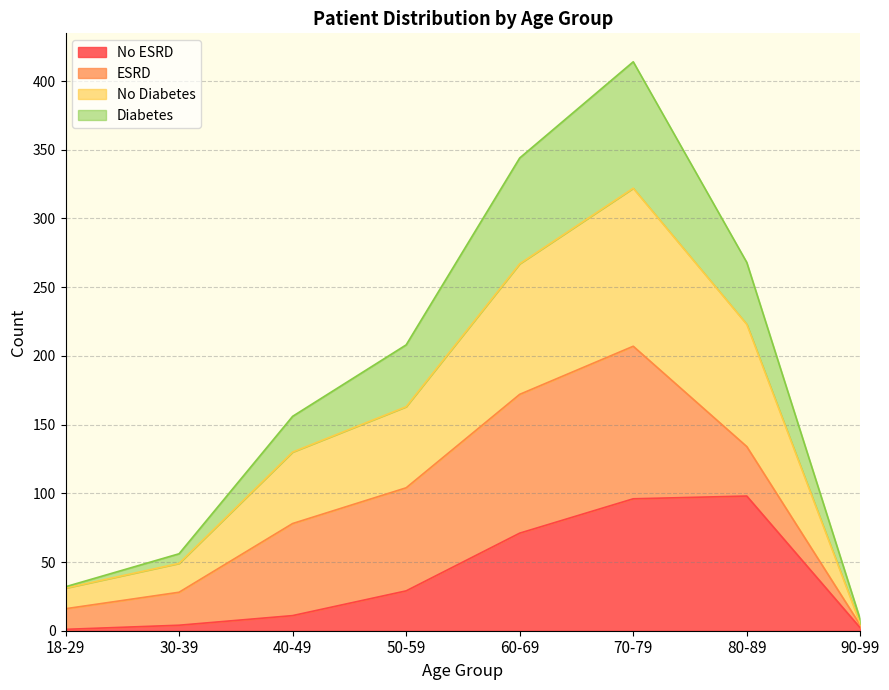

At which category is the sum across all series the highest?

70-79